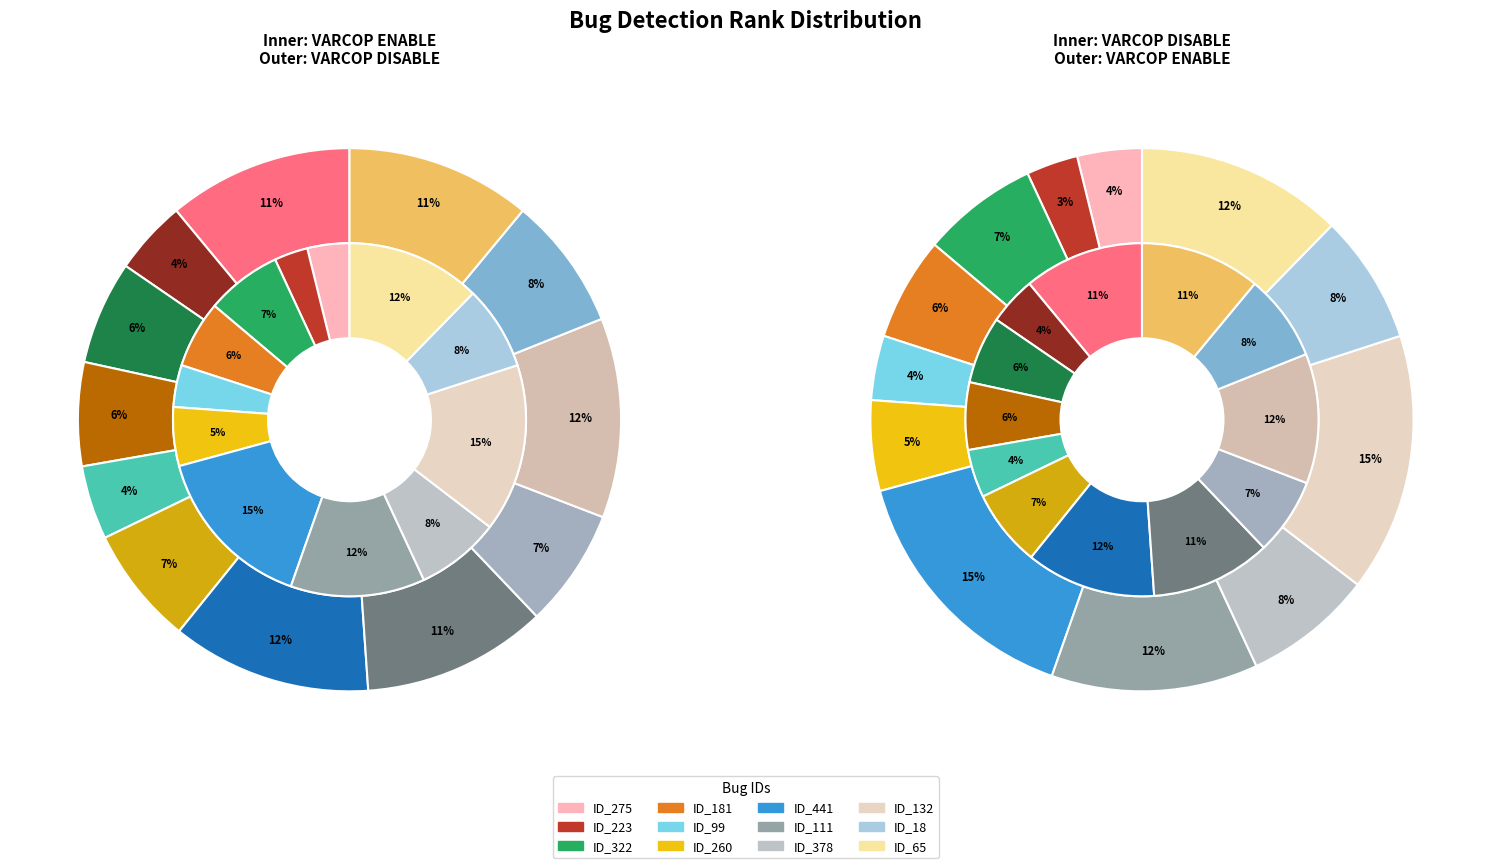

Count the number of slices in the pie.

12